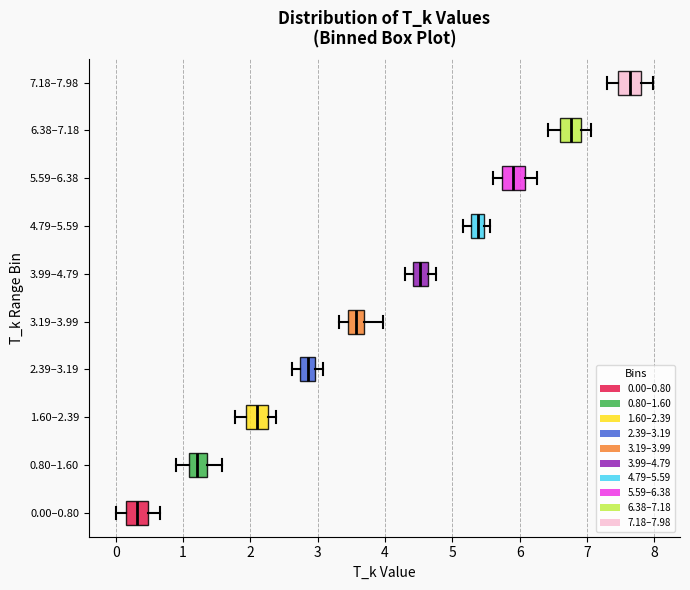

Where does the median line of the box for 0.00–0.80 sit on the x-axis? The values are not printed on the chart, so give them approximately, as read against the axis.

0.3